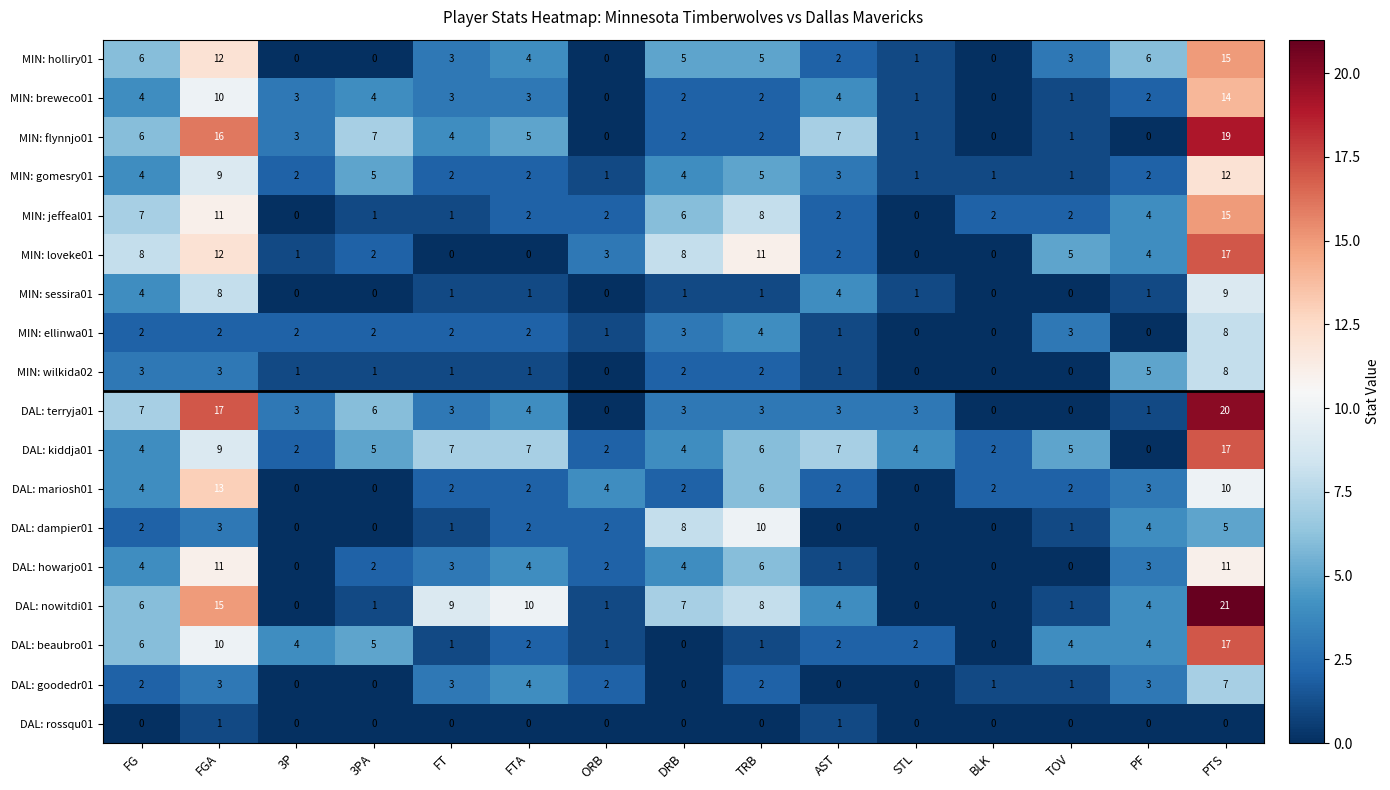

What is the sum of all MIN: breweco01 values?

53